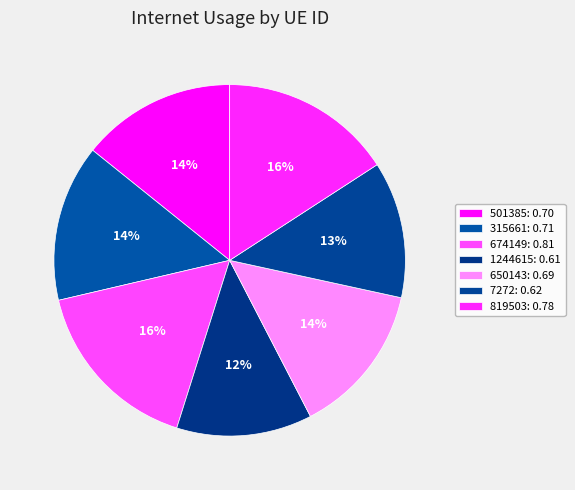

Is it true that 7272 is 13% of the pie?

True